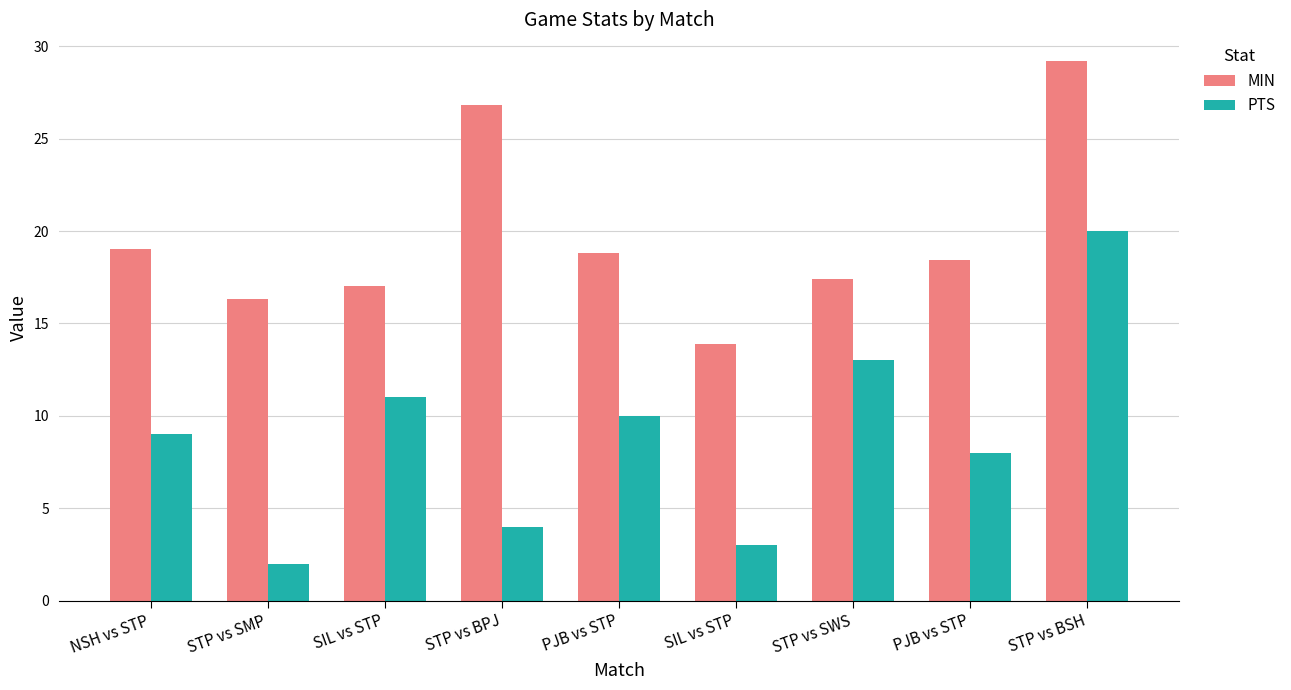

What are all the series names shown in the legend?

MIN, PTS